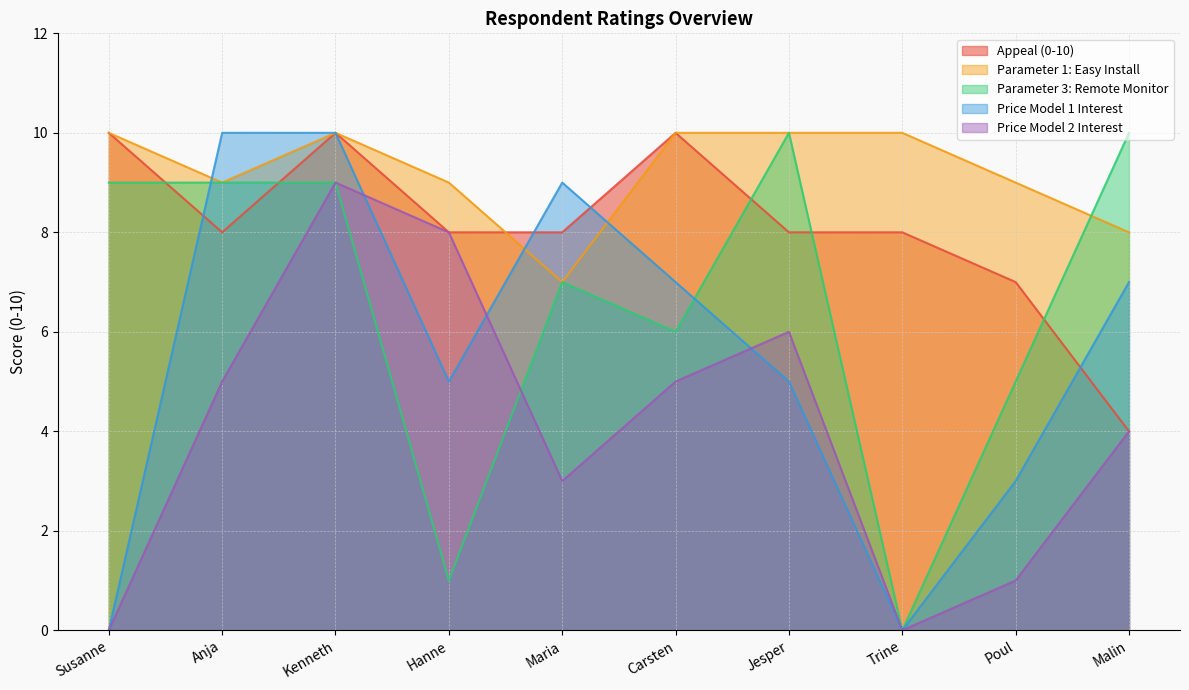

What is the highest value of the Price Model 2 Interest series?

9